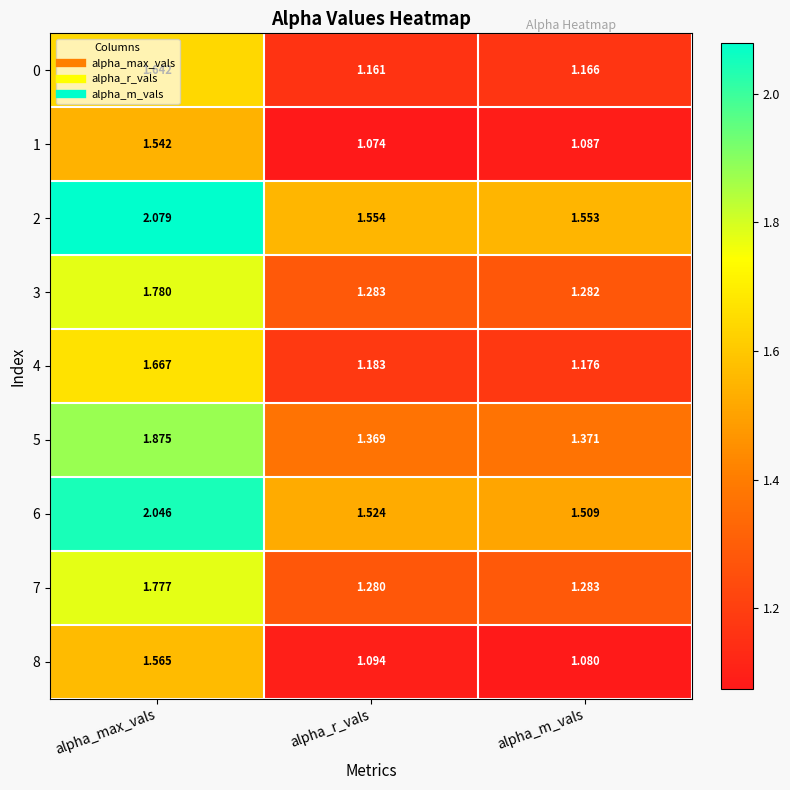

Which category has the highest value in the 0 series?

alpha_max_vals